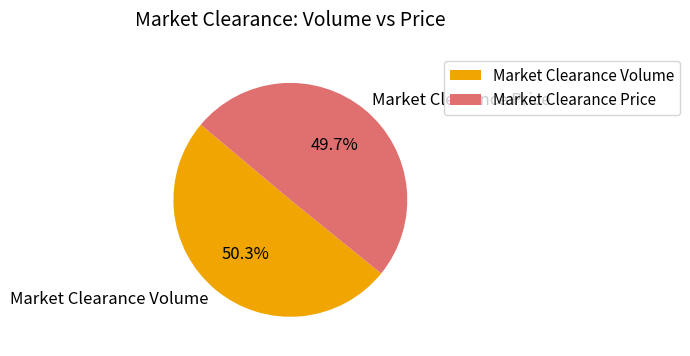

To the nearest percent, what percentage of the pie is Market Clearance Volume?

50%